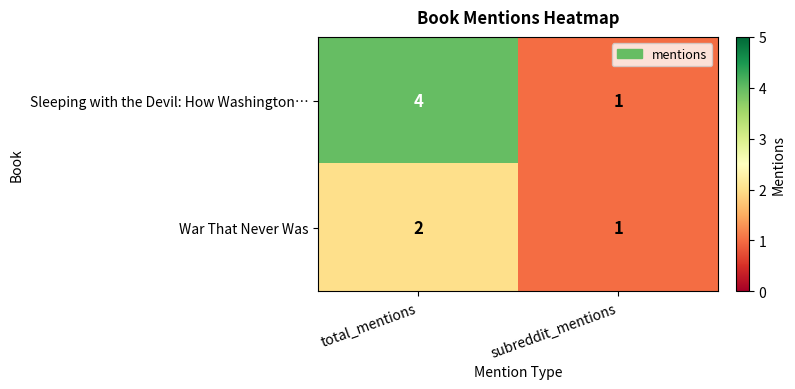

What is the sum of the Sleeping with the Devil: How Washington… values at total_mentions and subreddit_mentions?

5